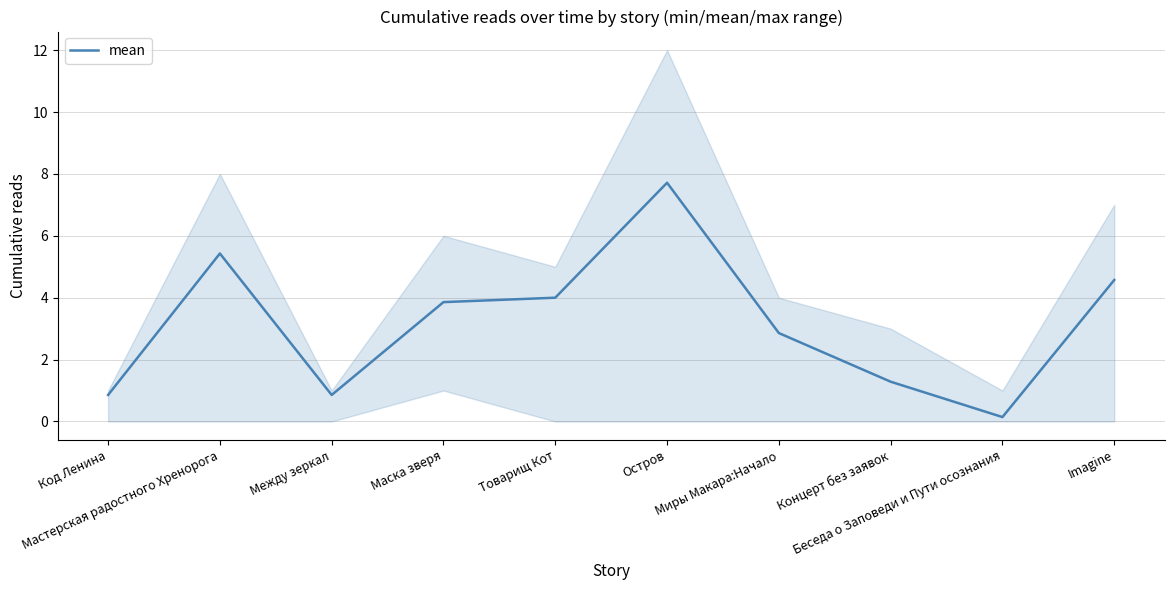

What is the average value?

3.2